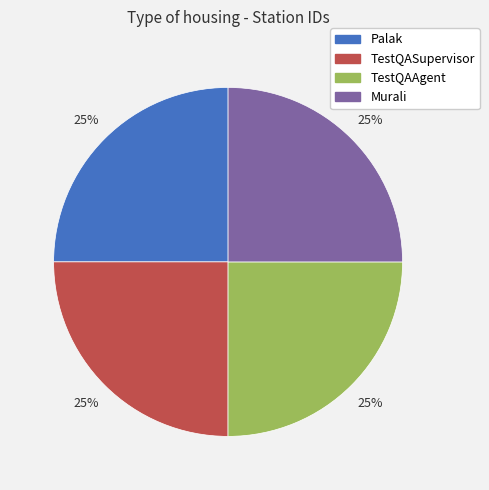

Is there a majority slice in this chart?

No